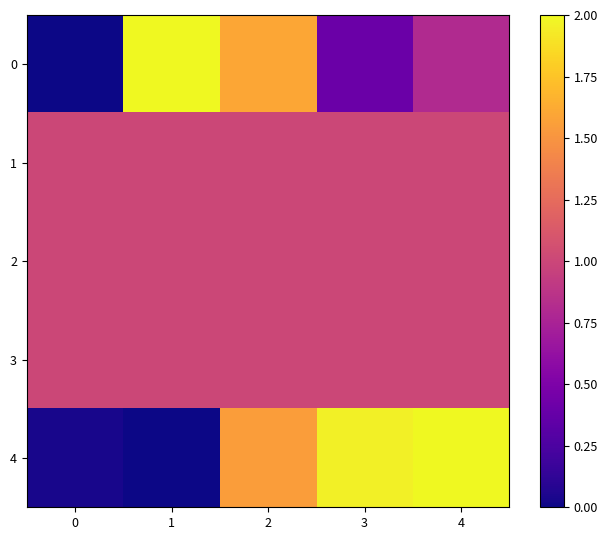

At which category does the chart reach its peak across all series?

1